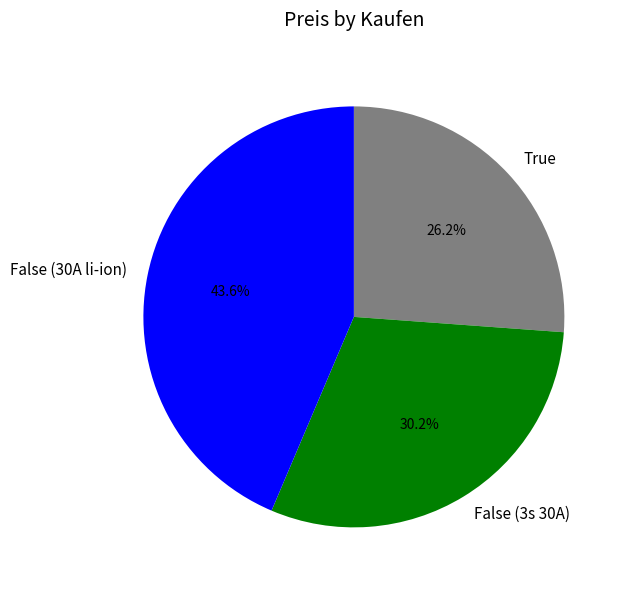

Which slice is the largest?

False (30A li-ion)